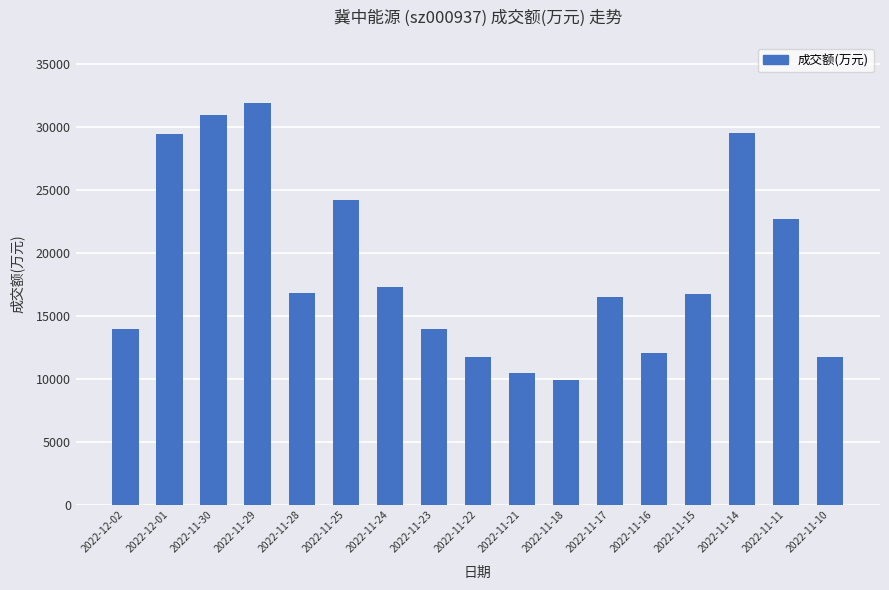

At which label does the data first exceed 16749?

2022-12-01